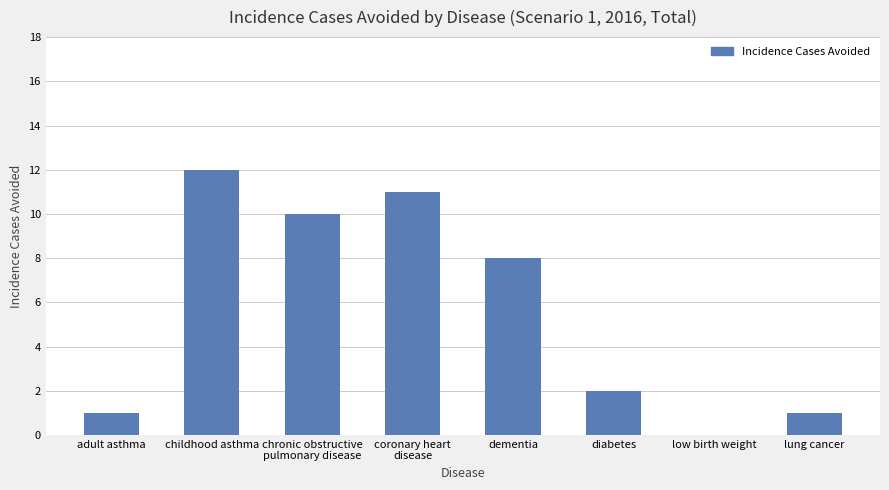

True or false: the data shows 0 at diabetes.

False